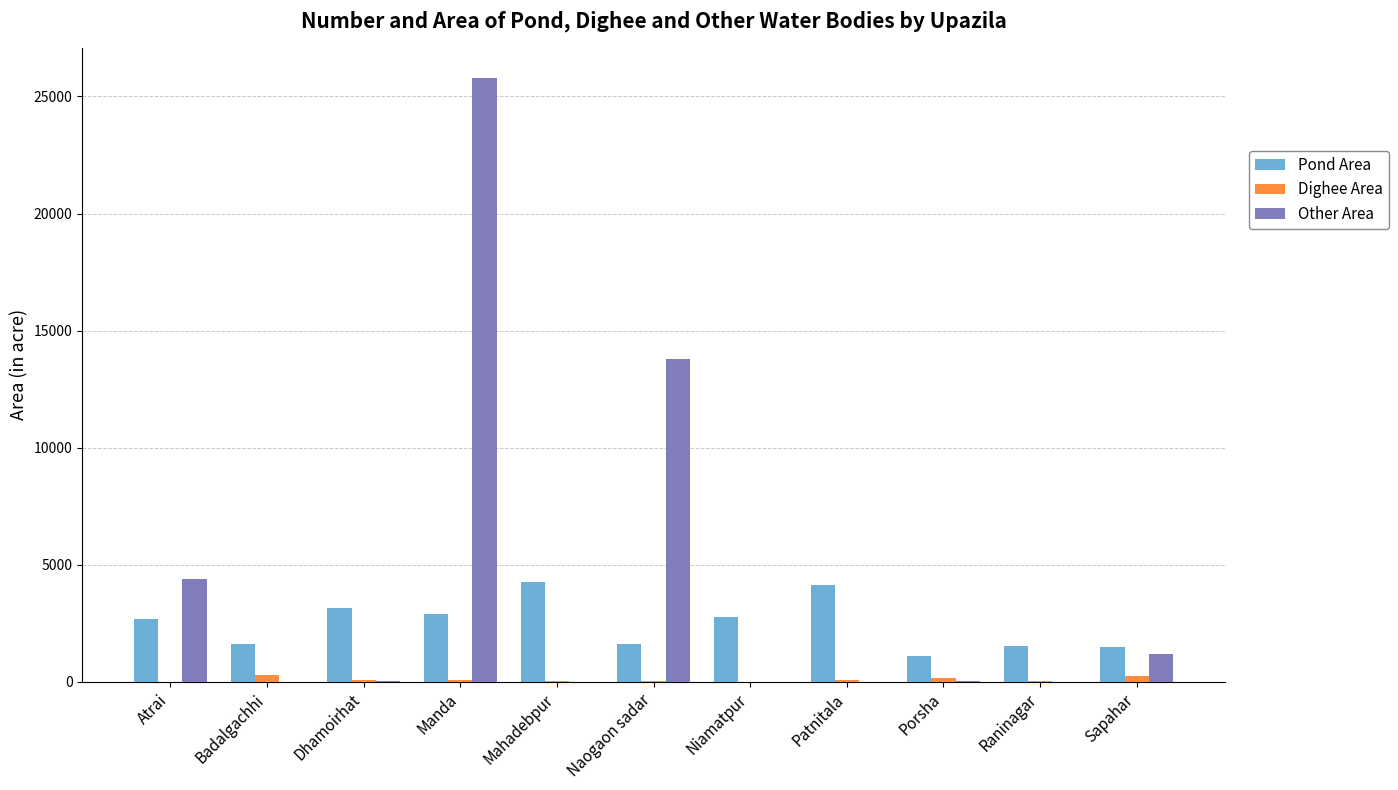

What is the maximum value shown in the chart?

25786